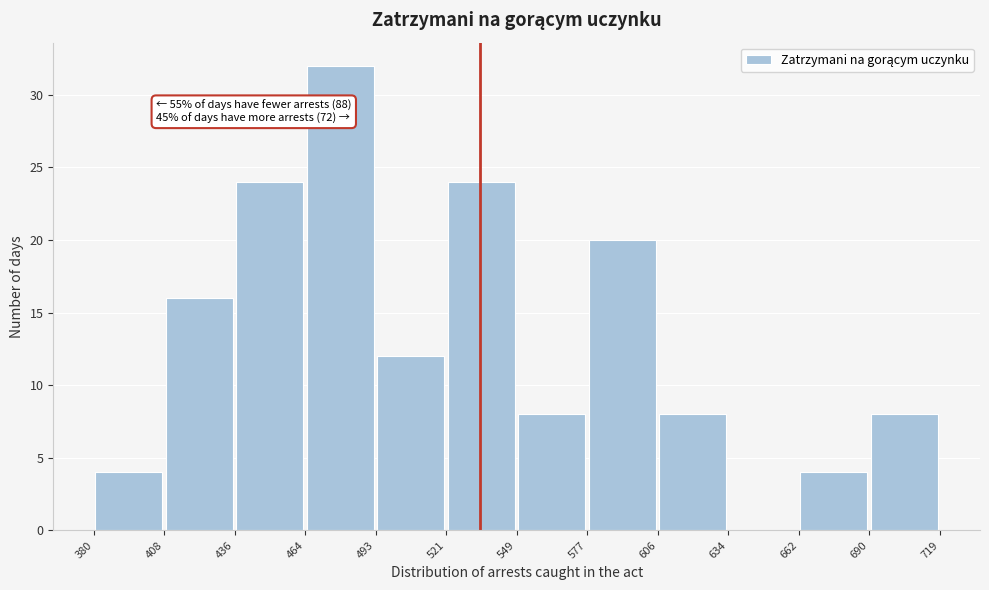

Which range on the x-axis has the tallest bar?

464 to 493